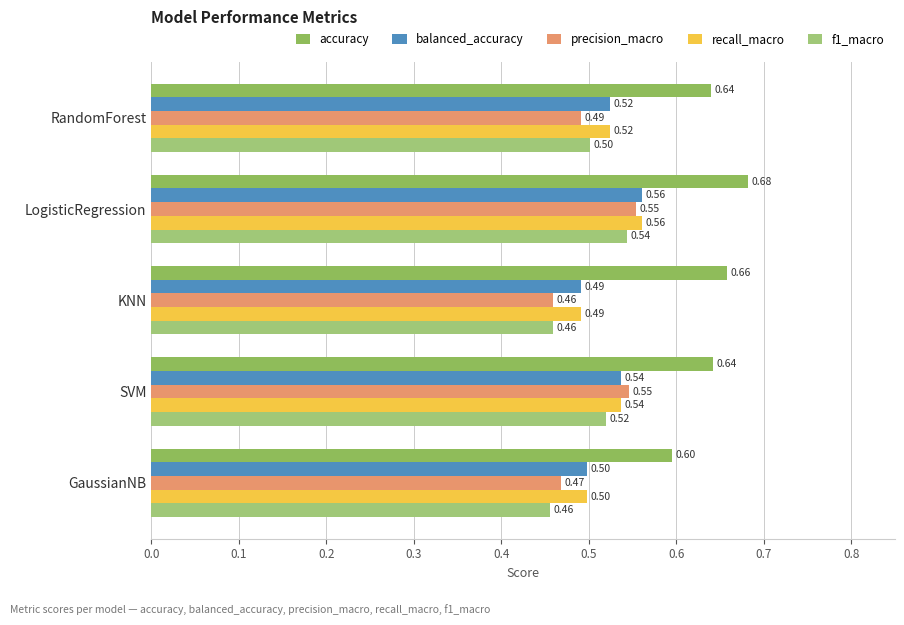

What are all the series names shown in the legend?

accuracy, balanced_accuracy, precision_macro, recall_macro, f1_macro